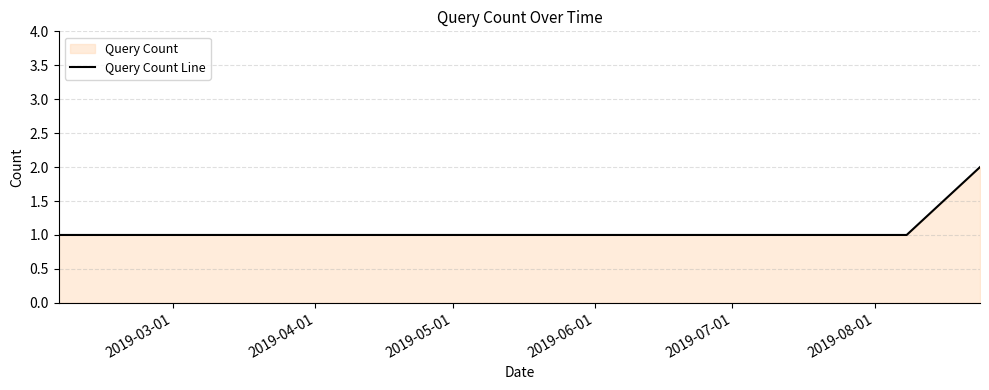

What is the sum of all values?

4